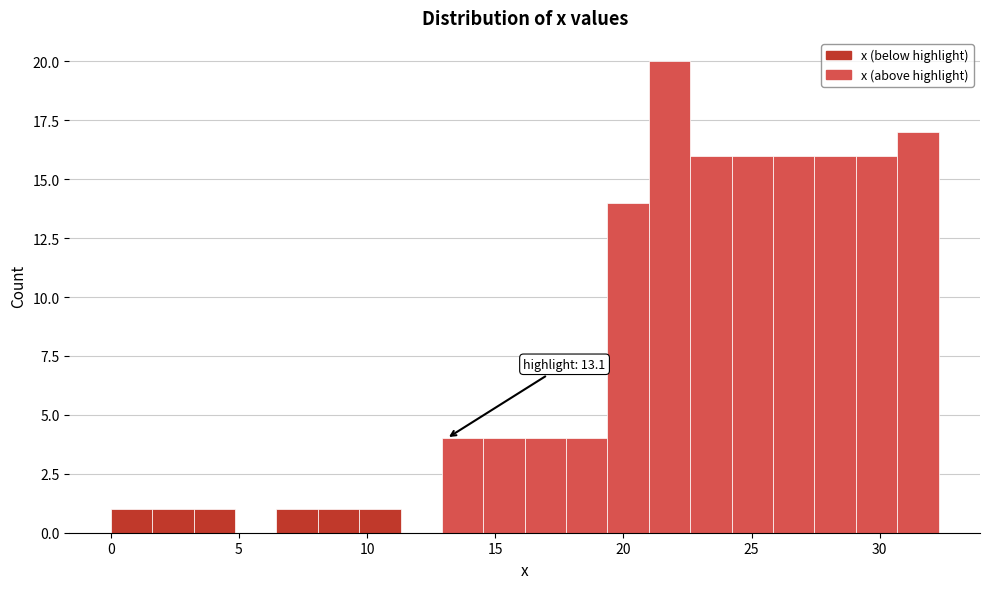

Around what value on the x-axis is the tallest bar? Give the approximate position of its centre, as read against the axis.

22.0